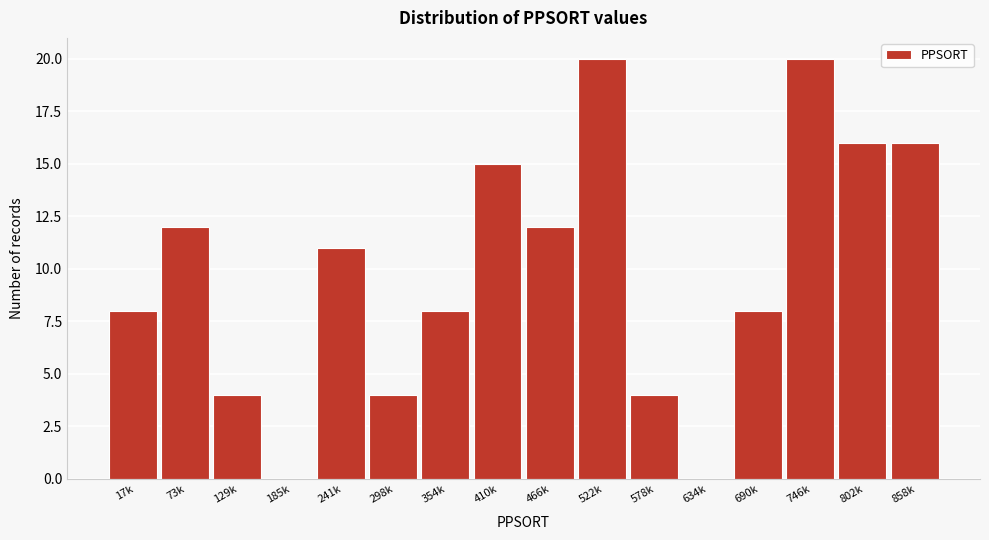

Reading right to left, transcribe all the data shown in this chart.

858k=16	802k=16	746k=20	690k=8	634k=0	578k=4	522k=20	466k=12	410k=15	354k=8	298k=4	241k=11	185k=0	129k=4	73k=12	17k=8